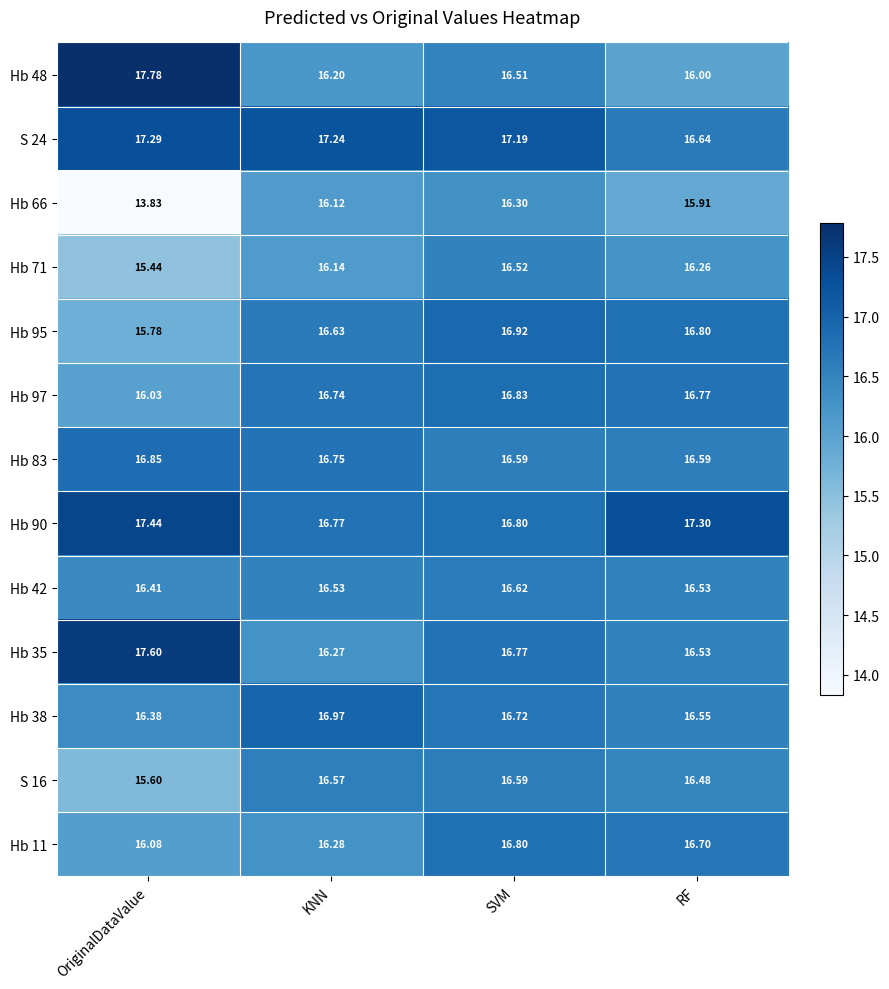

Rank the series by their maximum value, from lowest to highest.

Hb 66, Hb 71, S 16, Hb 42, Hb 11, Hb 97, Hb 83, Hb 95, Hb 38, S 24, Hb 90, Hb 35, Hb 48